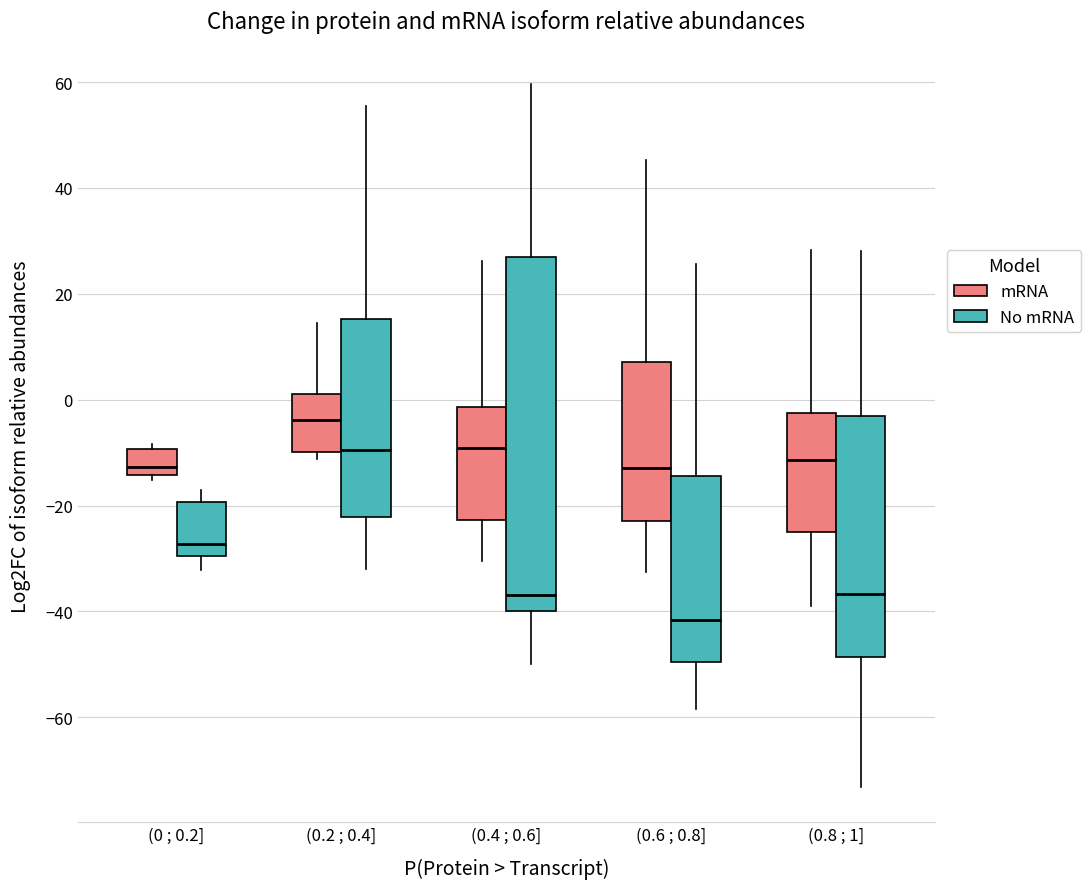

Where is the lower edge of the box for (0.4 ; 0.6] (No mRNA) on the y-axis? The values are not printed on the chart, so give them approximately, as read against the axis.

-40